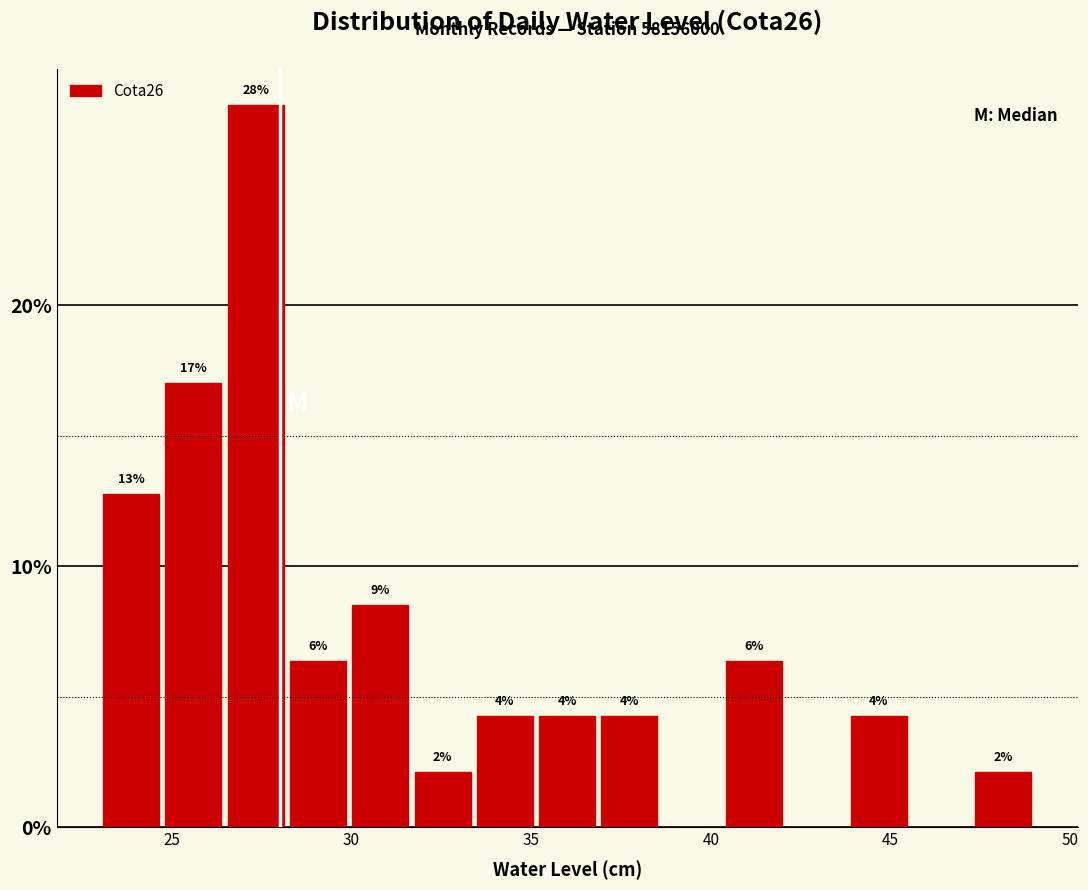

Around what value on the x-axis is the tallest bar? Give the approximate position of its centre, as read against the axis.

27.5